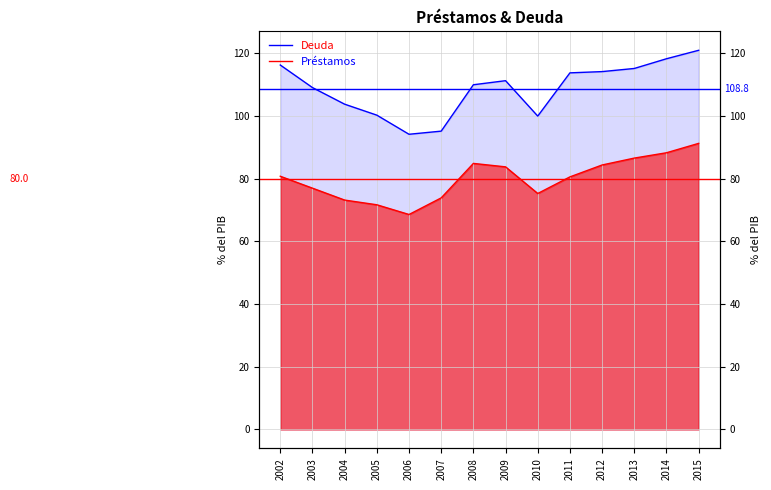

Count the number of data series in this chart.

2